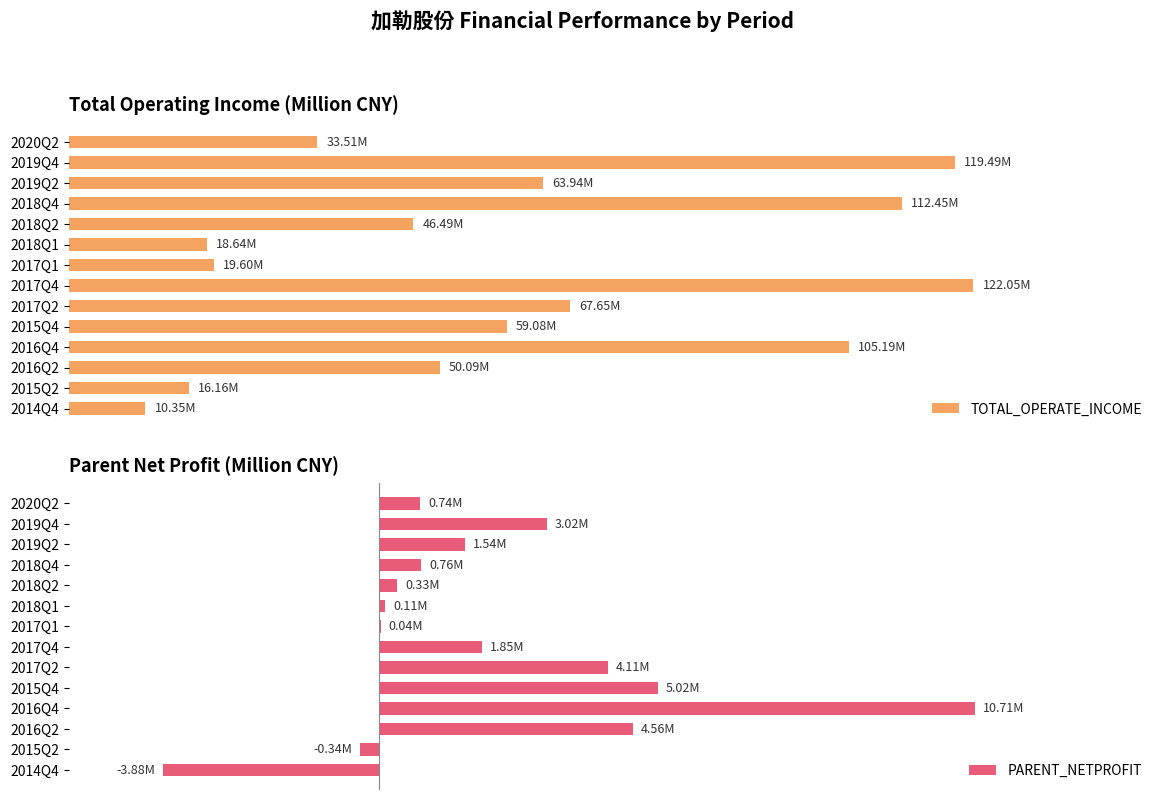

What is the average value of the TOTAL_OPERATE_INCOME series?

60.3